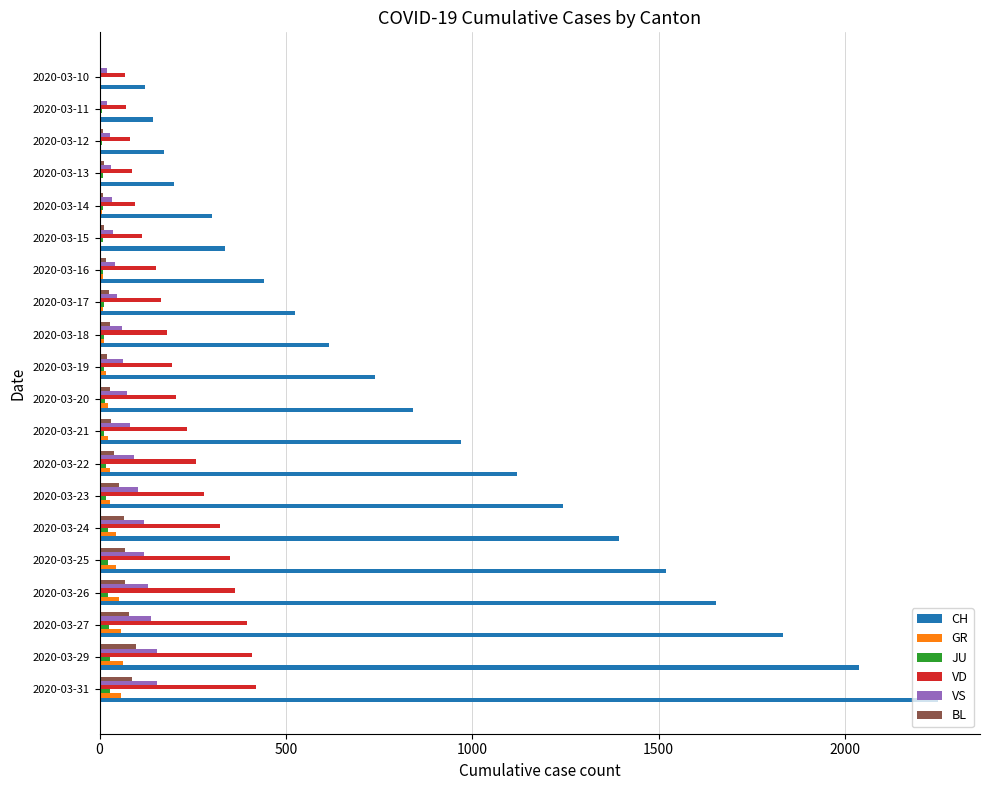

What is the maximum value for VS?

153